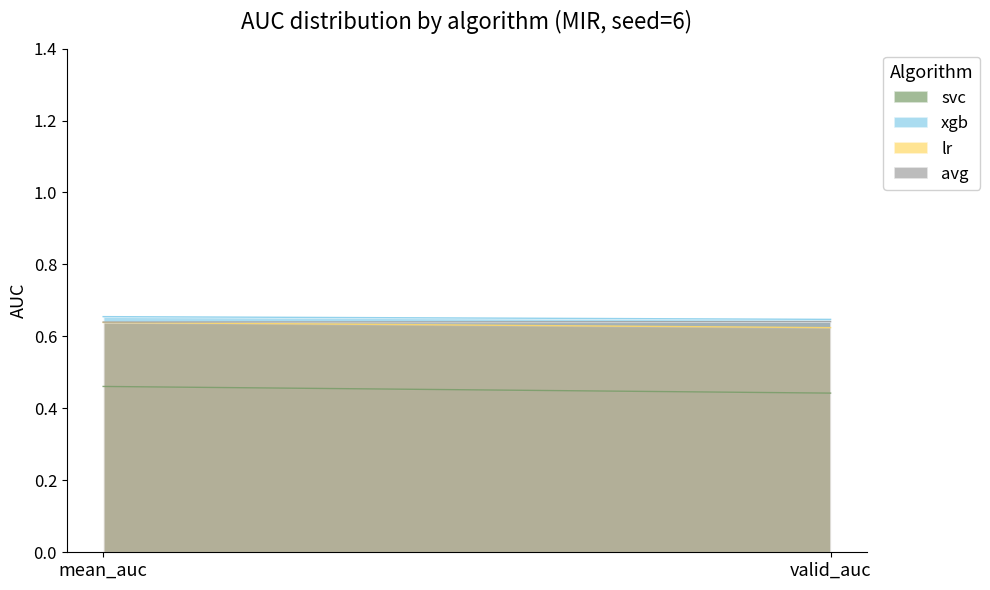

Reading left to right, extract all data points from this chart.

svc: mean_auc=0.5	valid_auc=0.4
xgb: mean_auc=0.7	valid_auc=0.6
lr: mean_auc=0.6	valid_auc=0.6
avg: mean_auc=0.6	valid_auc=0.6